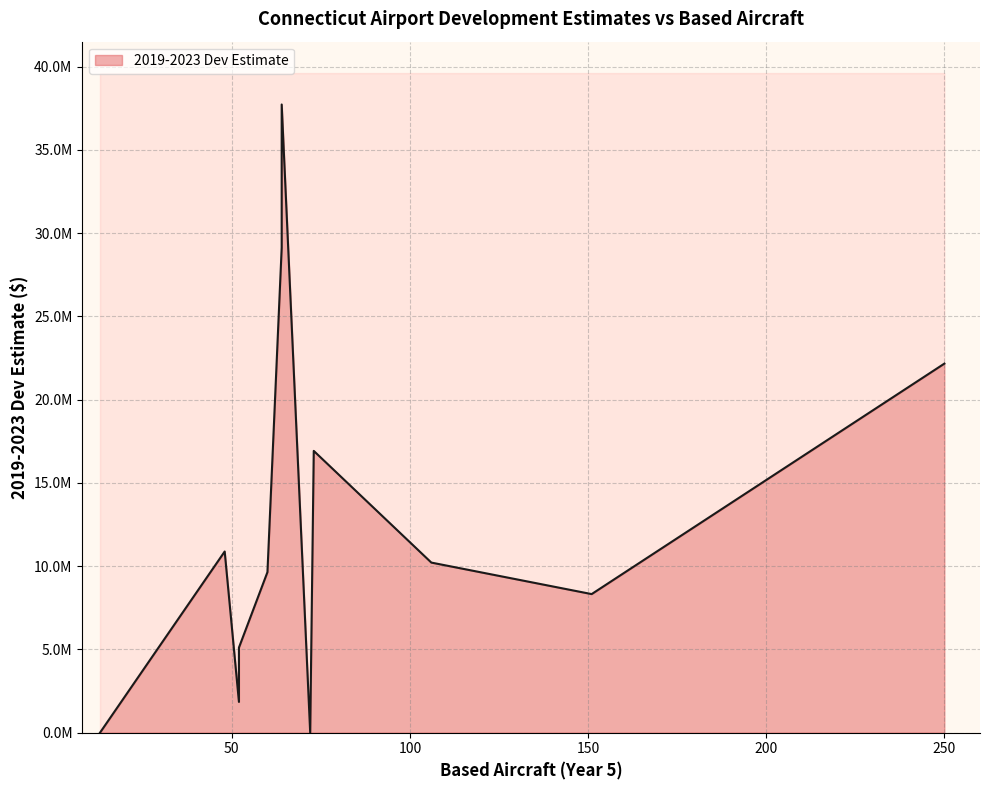

How many lines are shown in the chart?

1